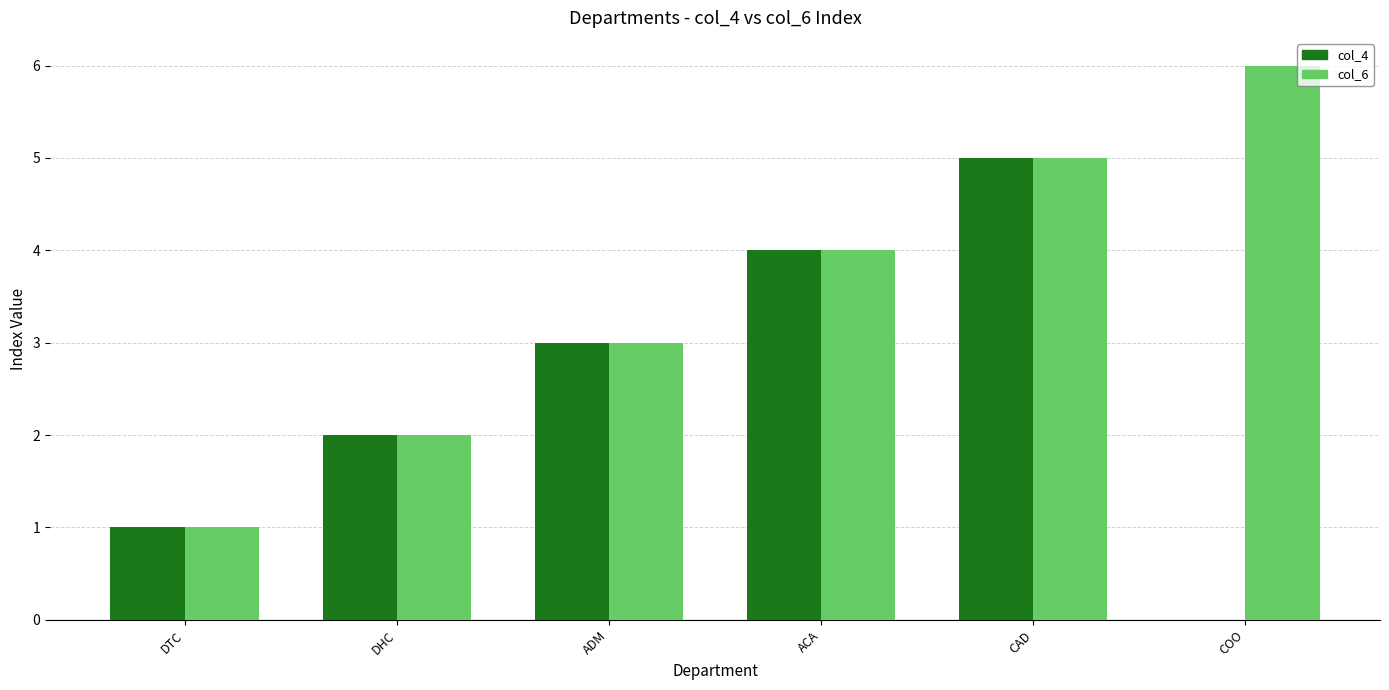

Reading right to left, list all the values displayed in this chart.

col_4: 0	5	4	3	2	1
col_6: 6	5	4	3	2	1